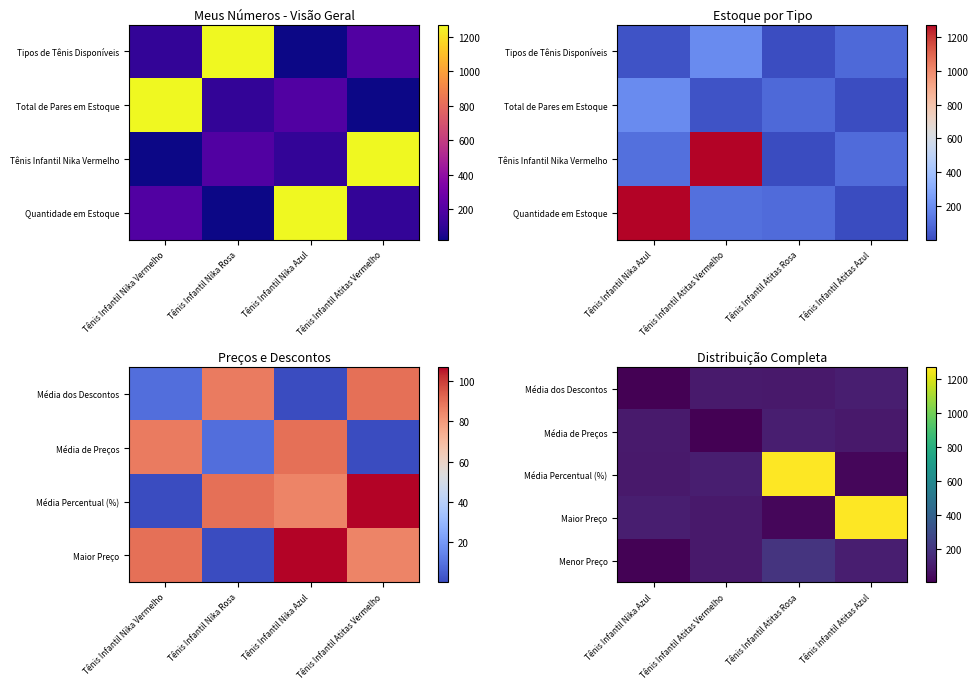

Which category has the lowest value in the Média Percentual (%) series?

Tênis Infantil Atitas Azul